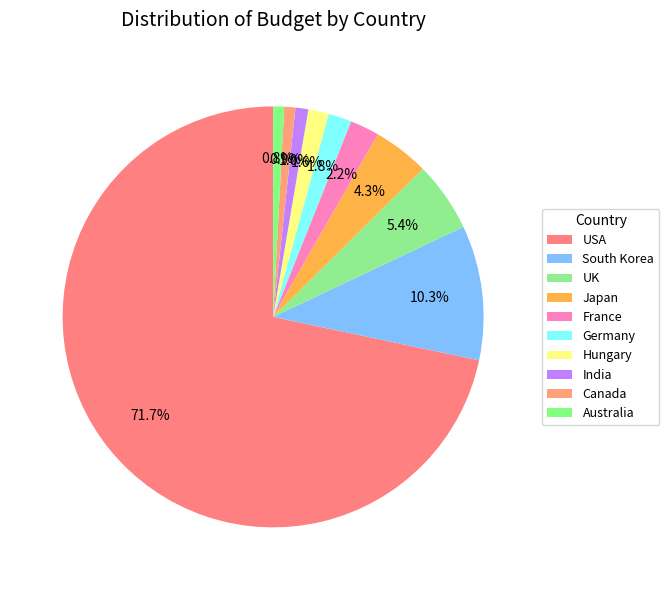

Does USA account for over 50% of the chart?

Yes